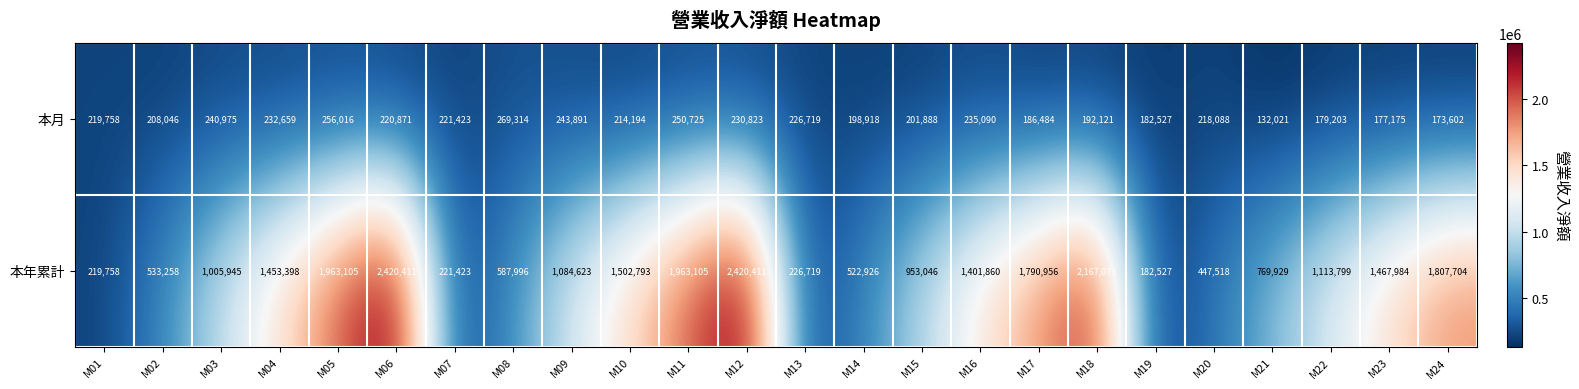

What is the greatest value displayed?

2420411